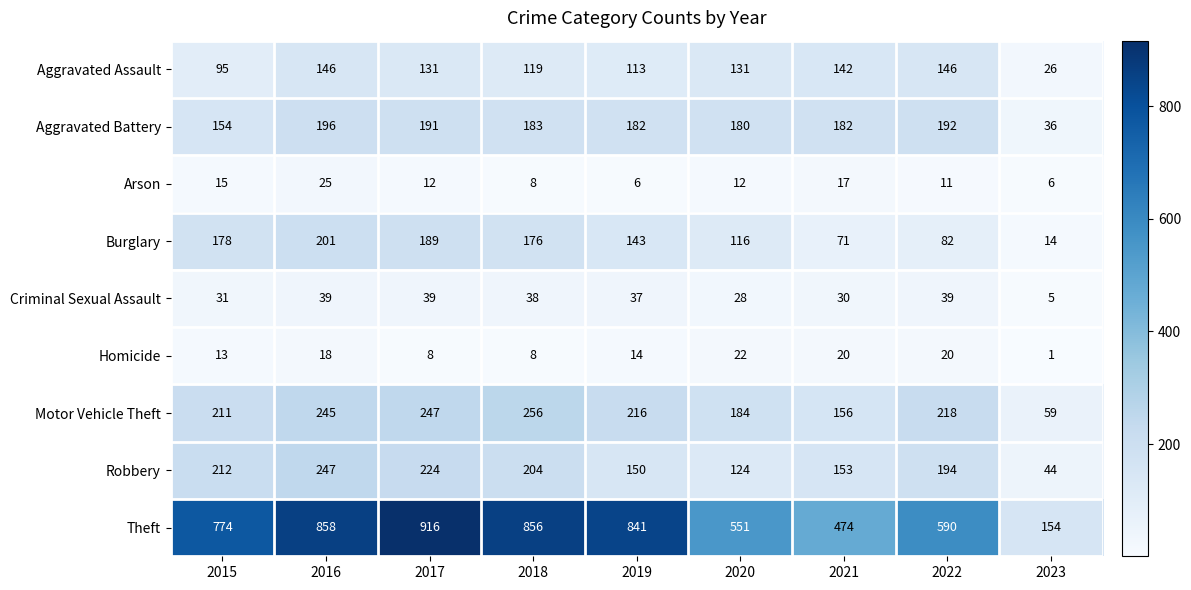

What is the difference between the maximum and minimum values in the Homicide series?

21